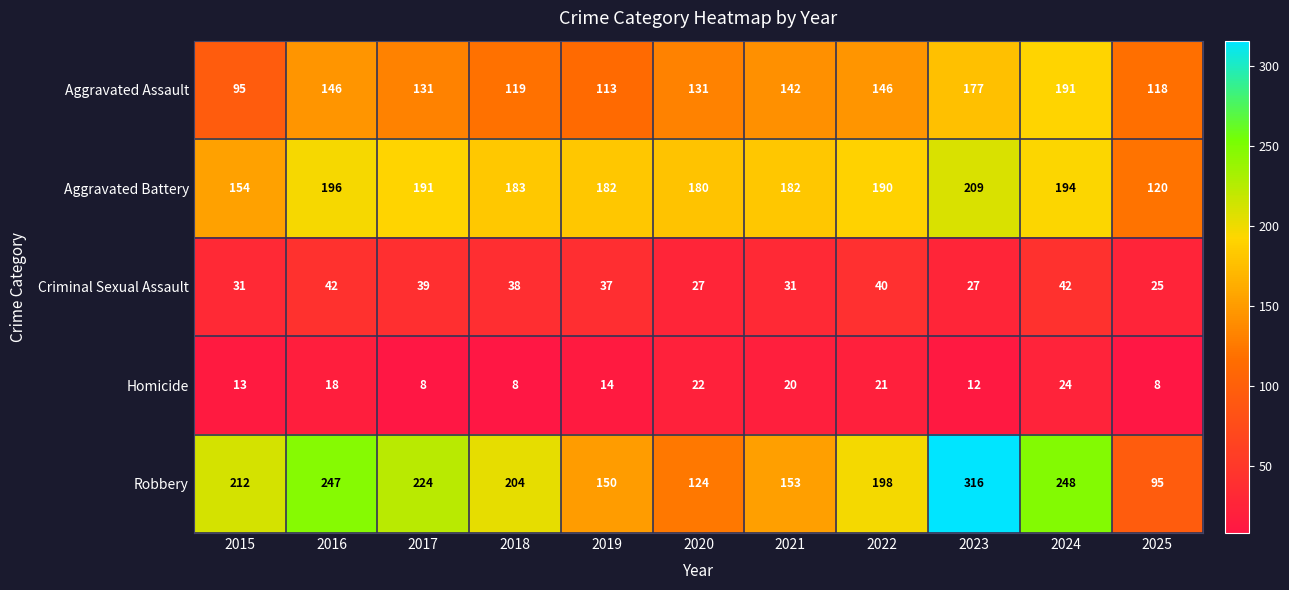

What is the lowest value of the Aggravated Battery series?

120